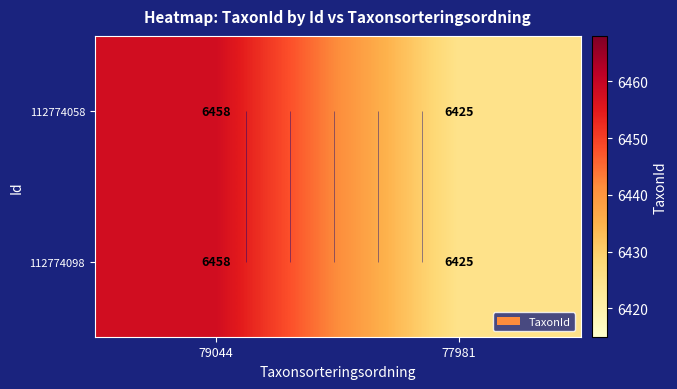

How many series are shown in this chart?

2